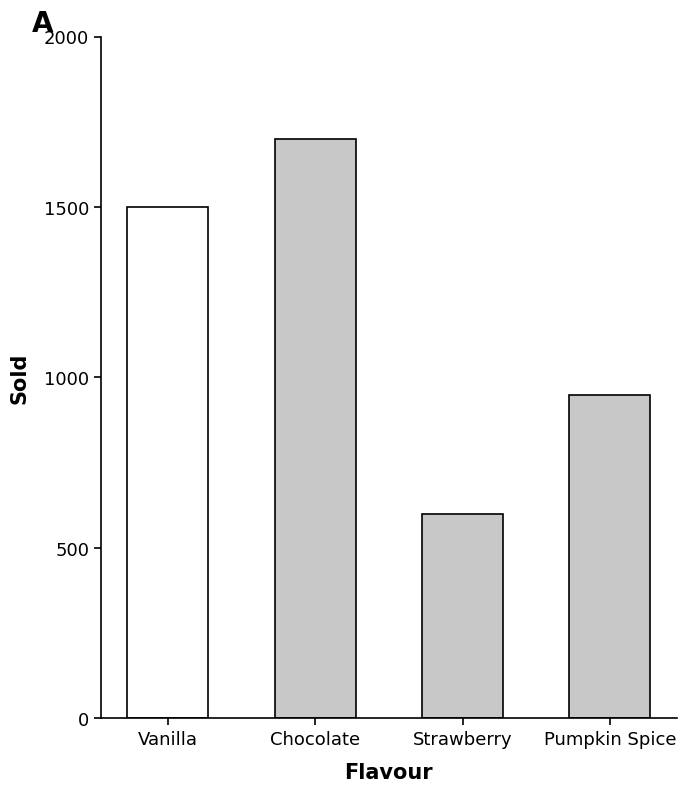

True or false: the data shows 428 at Vanilla.

False